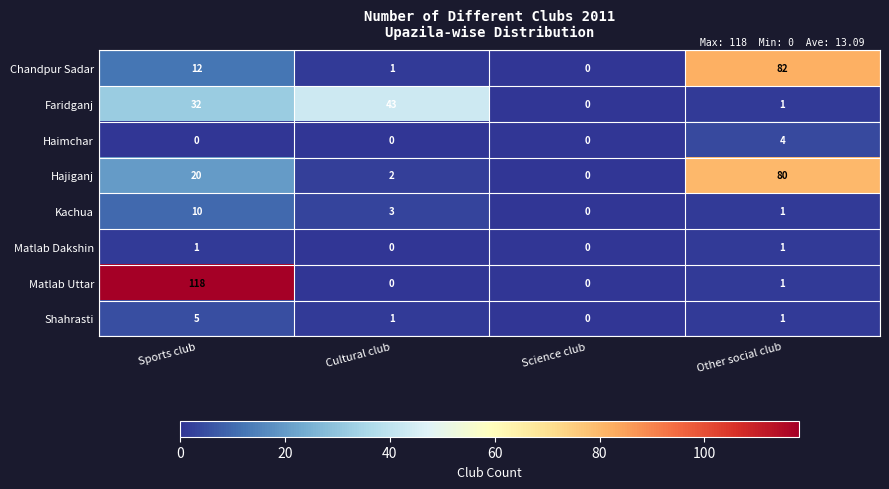

Which series changed the most between Sports club and Other social club?

Matlab Uttar